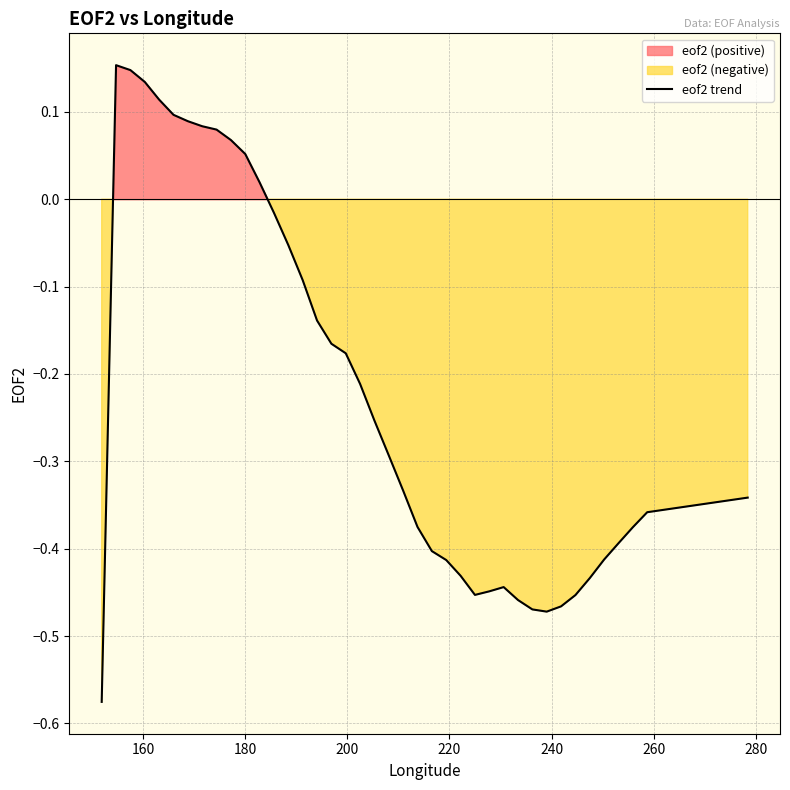

Reading left to right, what are all the values shown in this chart?

-0.6	0.2	0.1	0.1	0.1	0.1	0.1	0.1	0.1	0.1	0.1	0.0	-0.0	-0.1	-0.1	-0.1	-0.2	-0.2	-0.2	-0.3	-0.3	-0.3	-0.4	-0.4	-0.4	-0.4	-0.5	-0.4	-0.4	-0.5	-0.5	-0.5	-0.5	-0.5	-0.4	-0.4	-0.4	-0.4	-0.4	-0.3